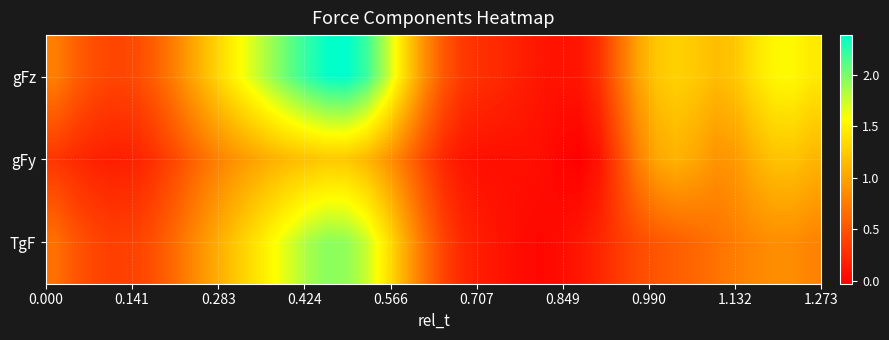

At how many categories does at least one series exceed 2?

5